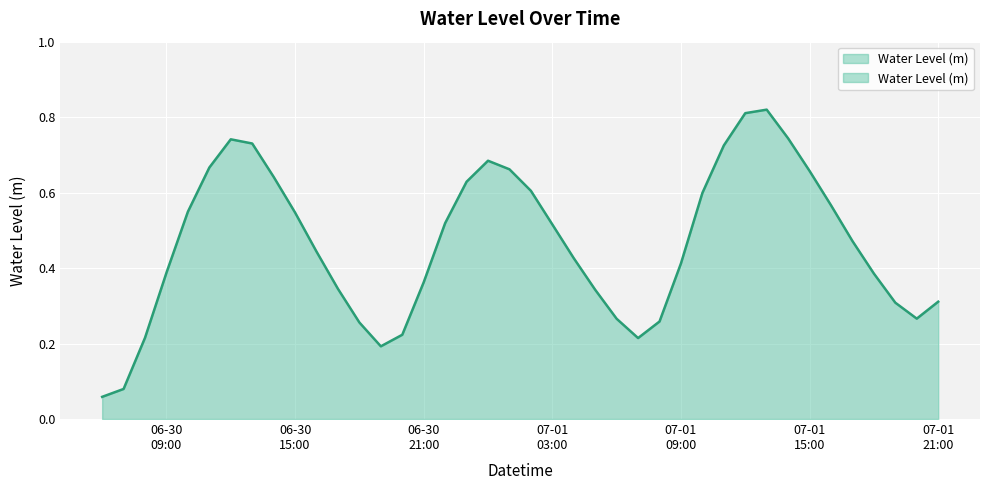

What is the minimum value shown in the chart?

0.1